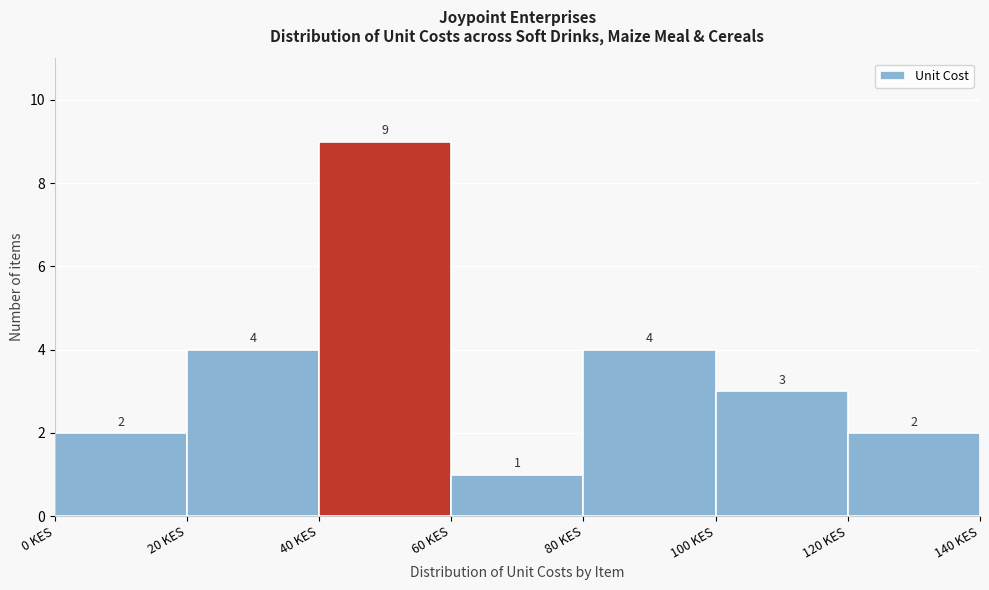

How tall is the bar that spans 120 to 140 on the x-axis?

2